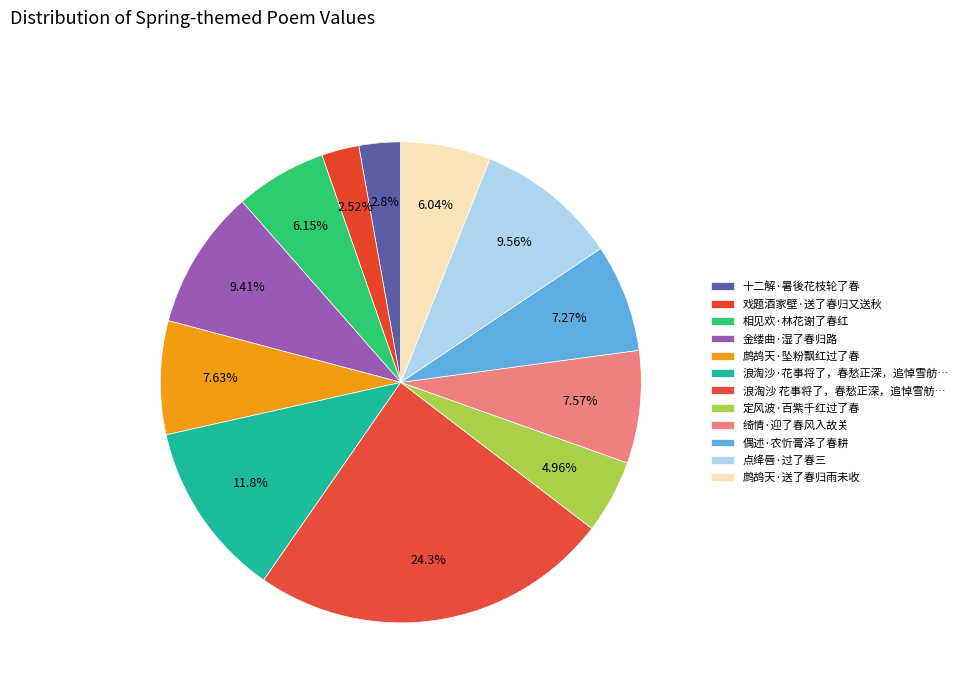

How many slices are in this pie chart?

12